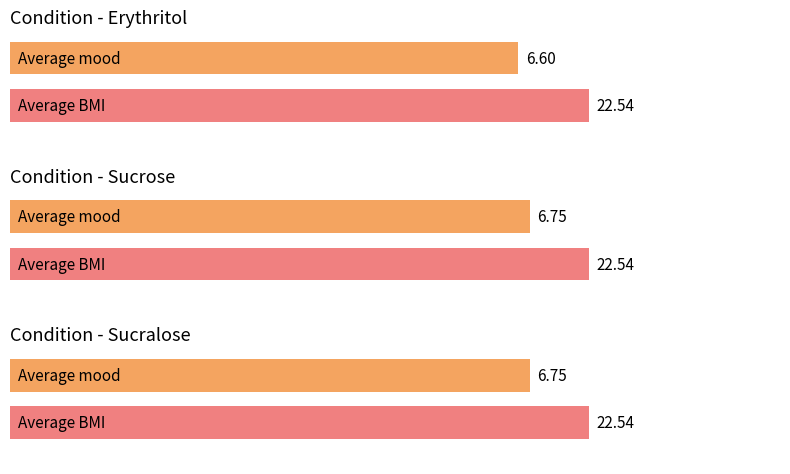

What is the total value across all series at sucralose?

29.3